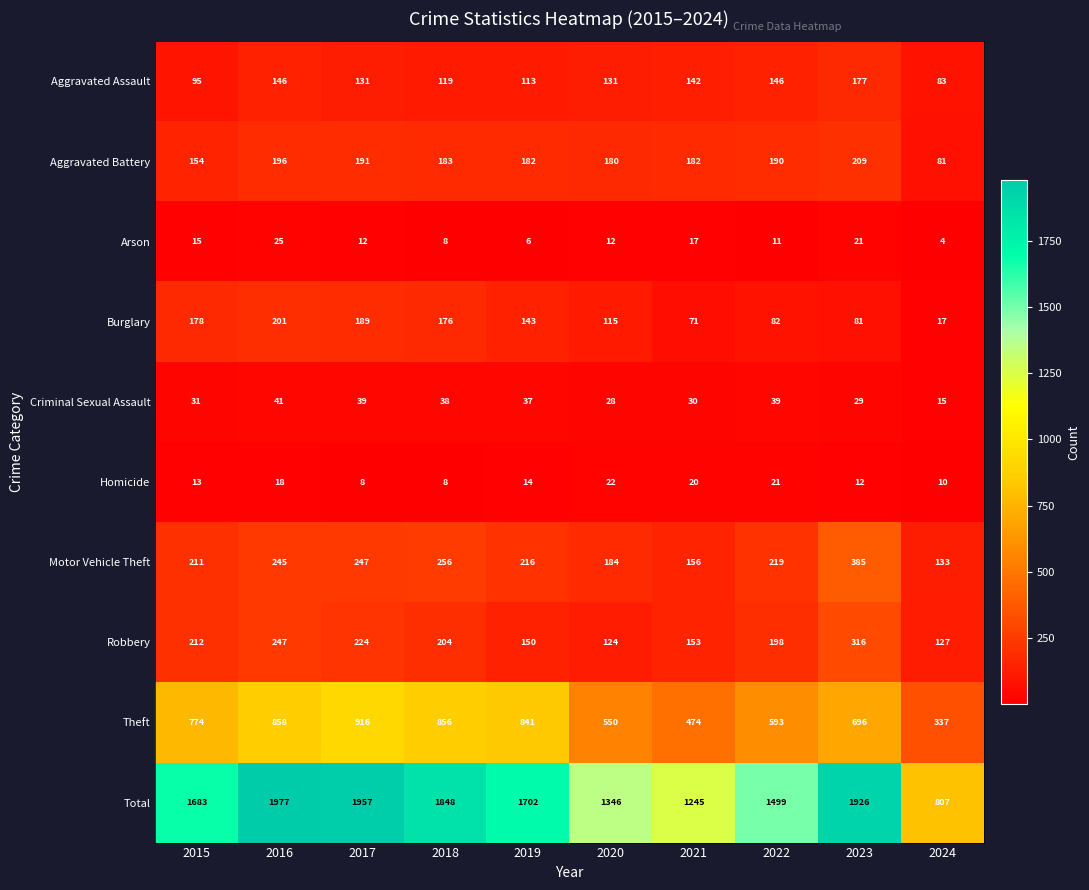

What is the total value across all series at 2018?

3696